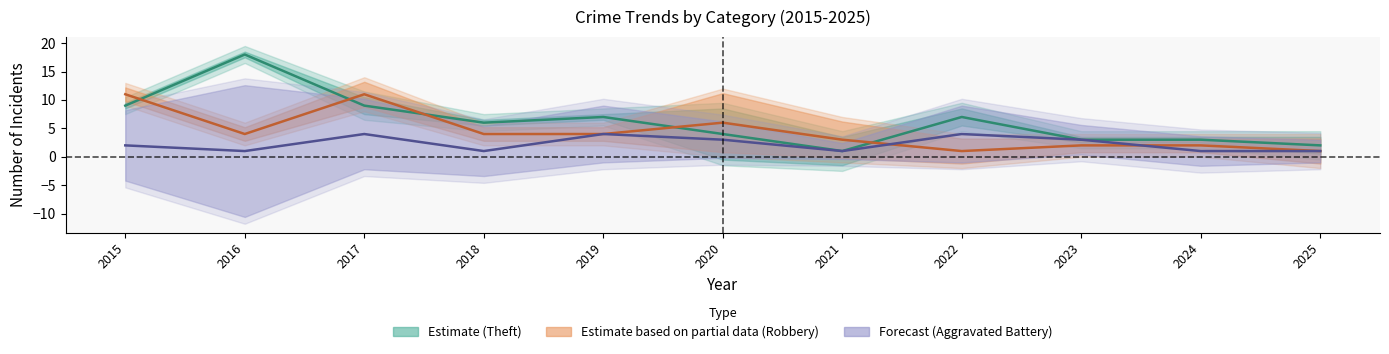

What is the minimum value for Forecast?

1